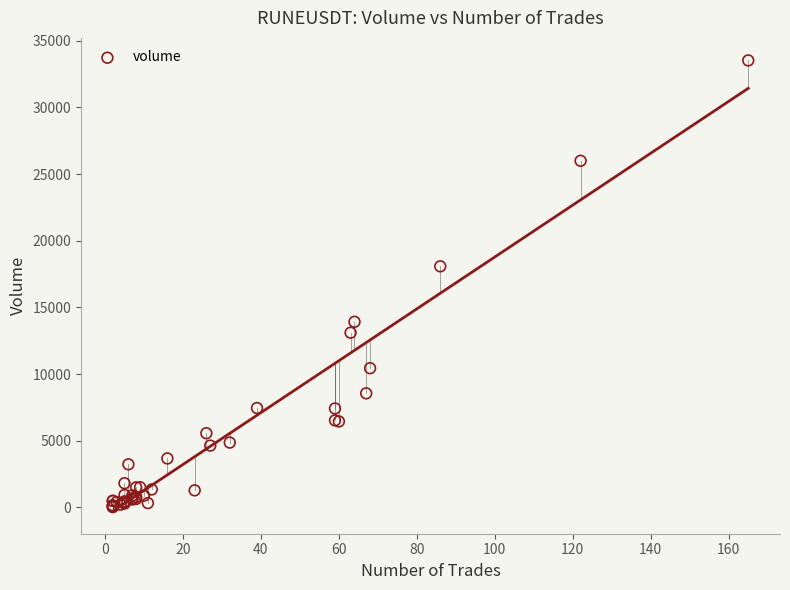

What Y value in the scatter plot is closest to 16778?

18082